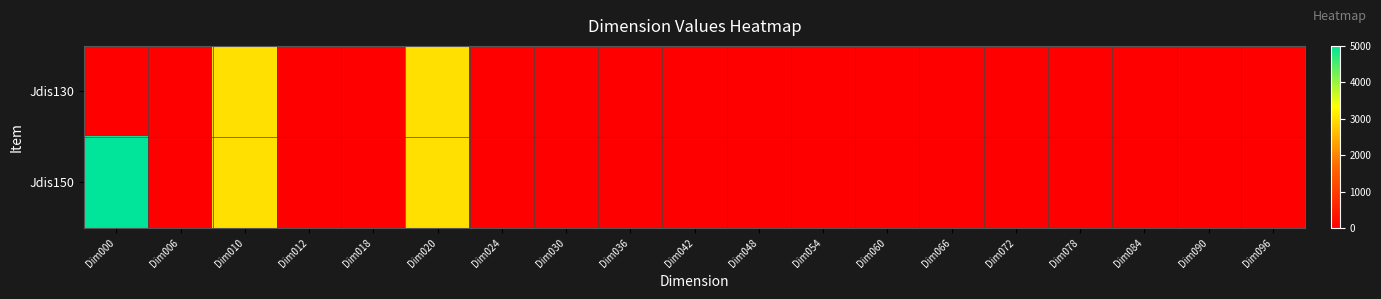

Count the number of categories in the chart.

19